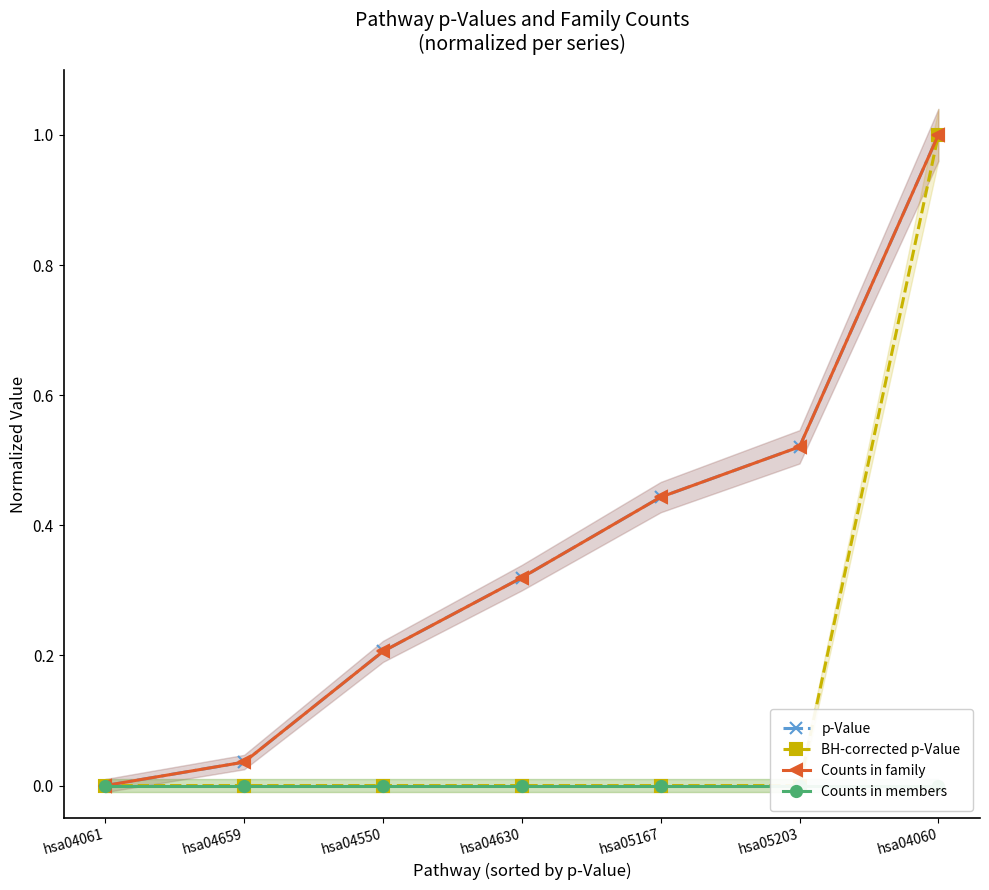

Is this an area chart (filled region under the line)?

No